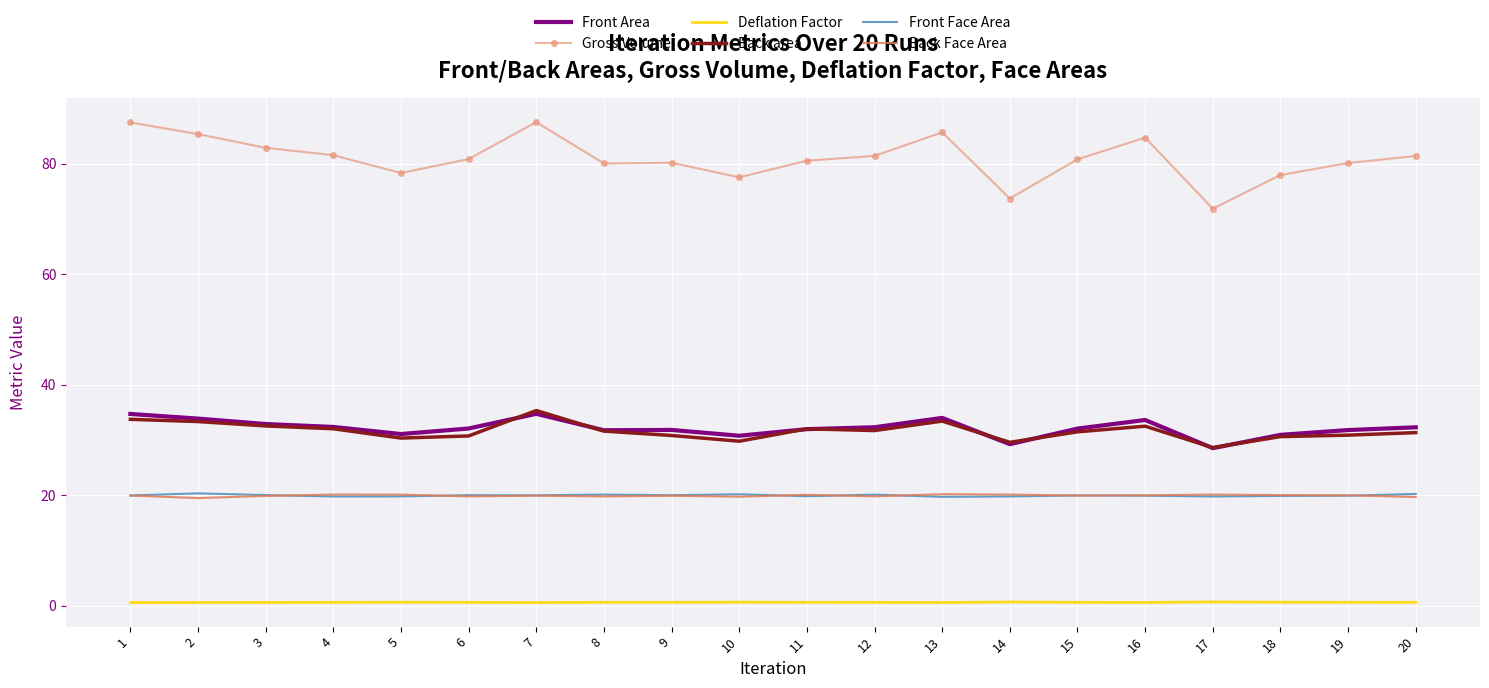

True or false: Deflation Factor and Back area cross at least once.

False